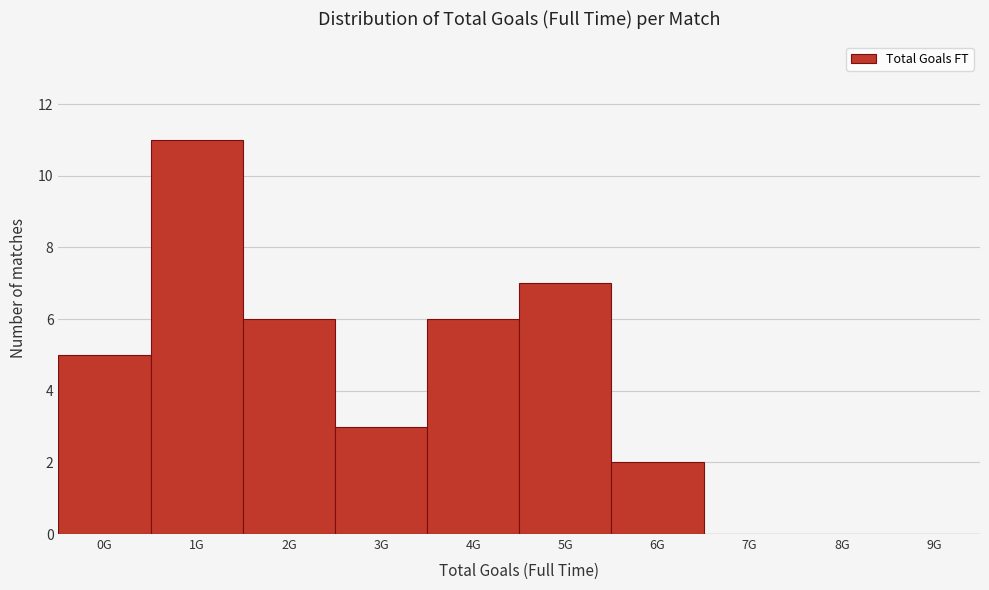

Reading right to left, transcribe all the data shown in this chart.

9G=0	8G=0	7G=0	6G=2	5G=7	4G=6	3G=3	2G=6	1G=11	0G=5